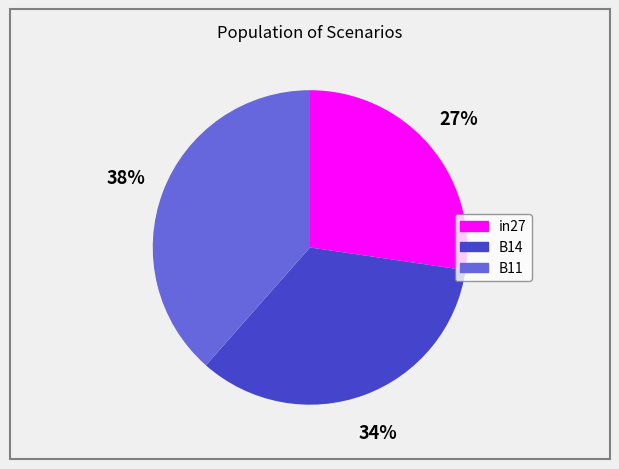

Combined, do B14 and B11 account for over 50%?

Yes